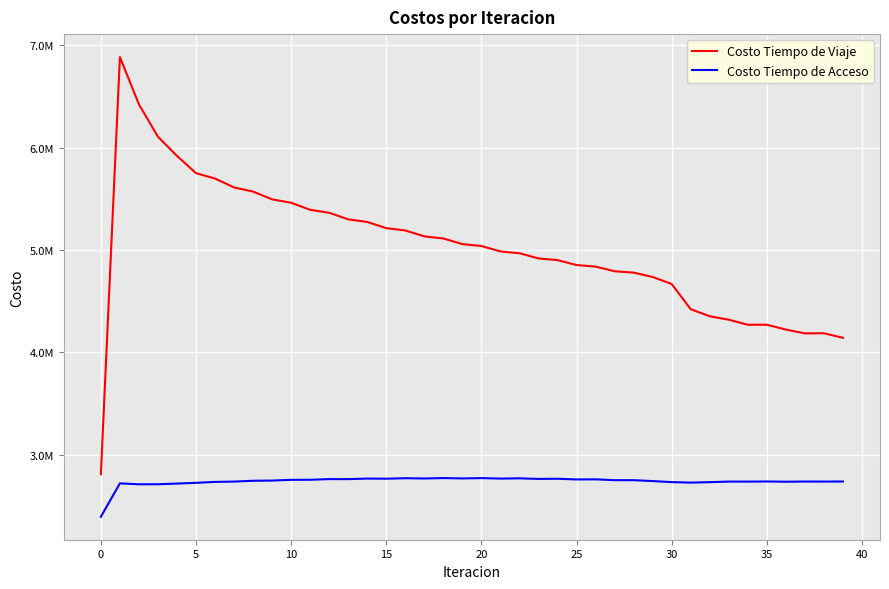

Is this an area chart (filled region under the line)?

No